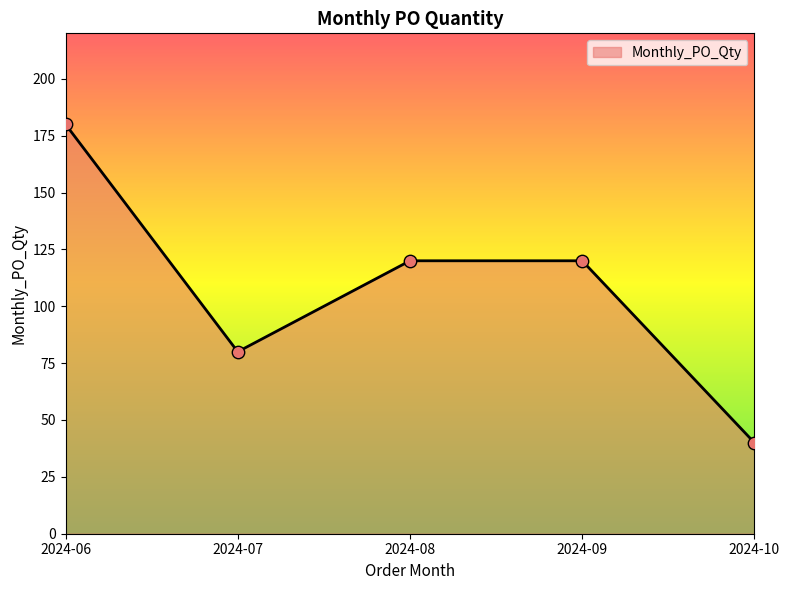

What is the change in value from 2024-06 to 2024-08?

-60